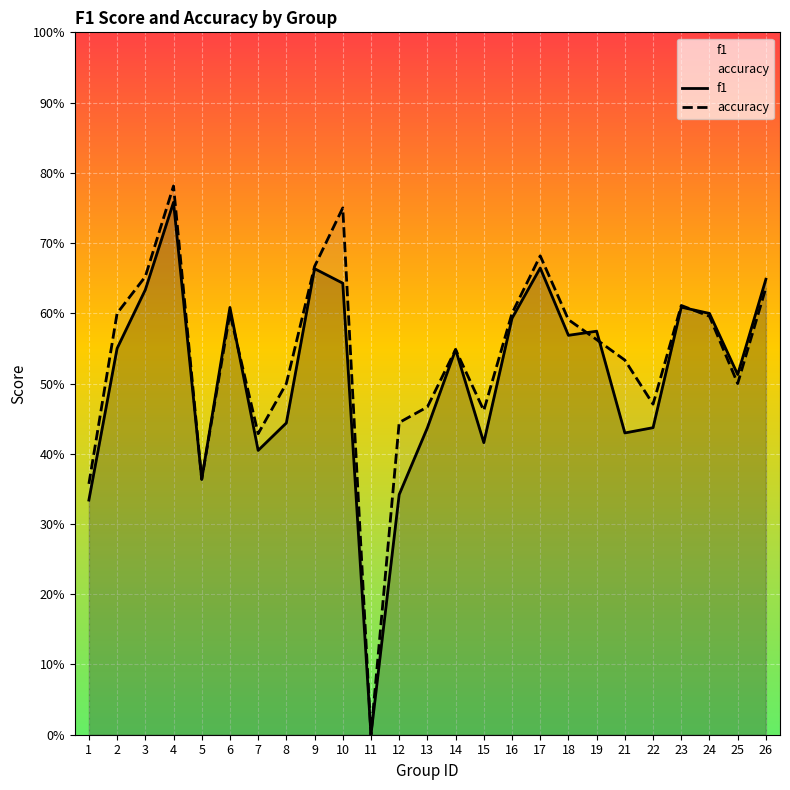

Which category has the lowest value across all series?

11